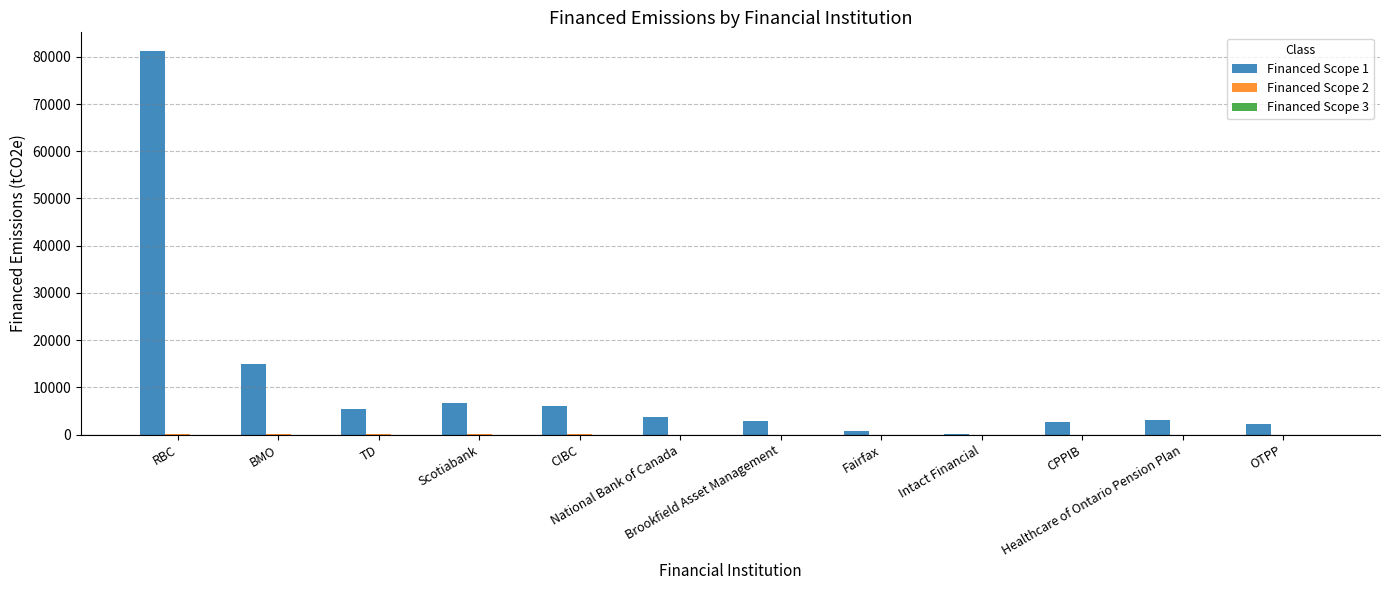

At which label does Financed Scope 1 first exceed 3625?

RBC